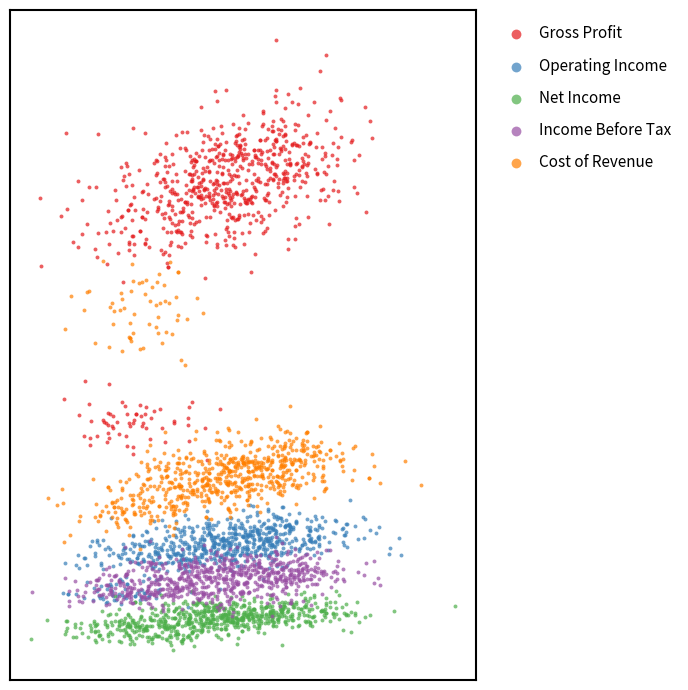

What are all the series names shown in the legend?

Gross Profit, Operating Income, Net Income, Income Before Tax, Cost of Revenue